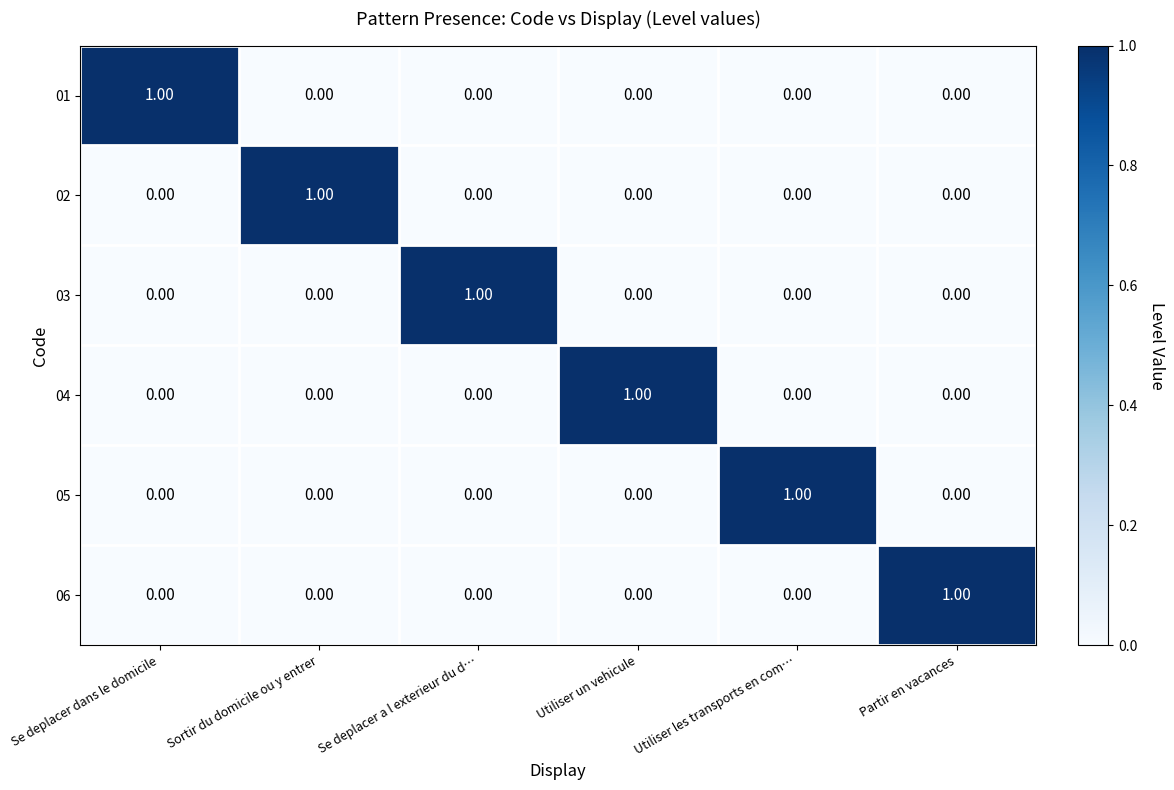

At how many categories does at least one series exceed 0?

6